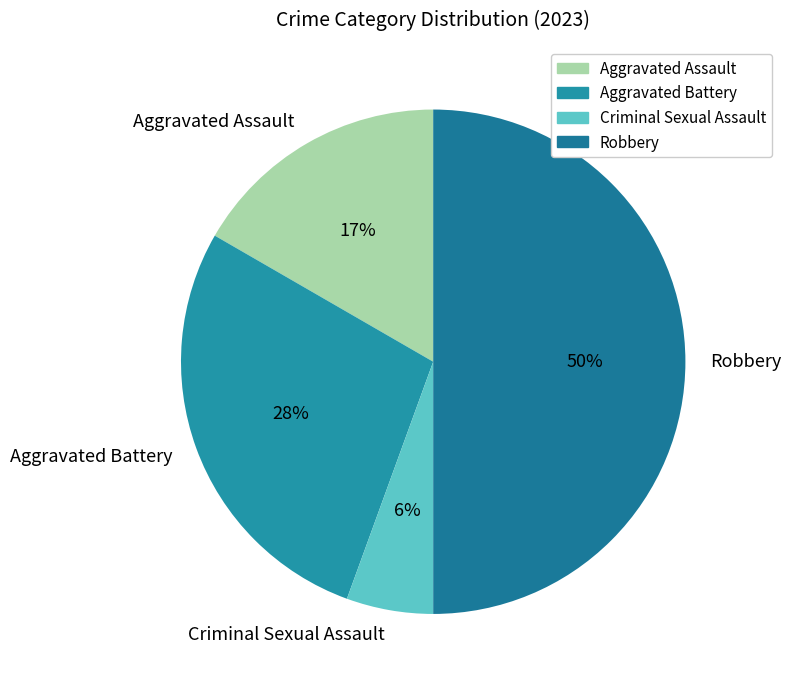

Is the sum of Aggravated Battery and Robbery greater than half?

Yes